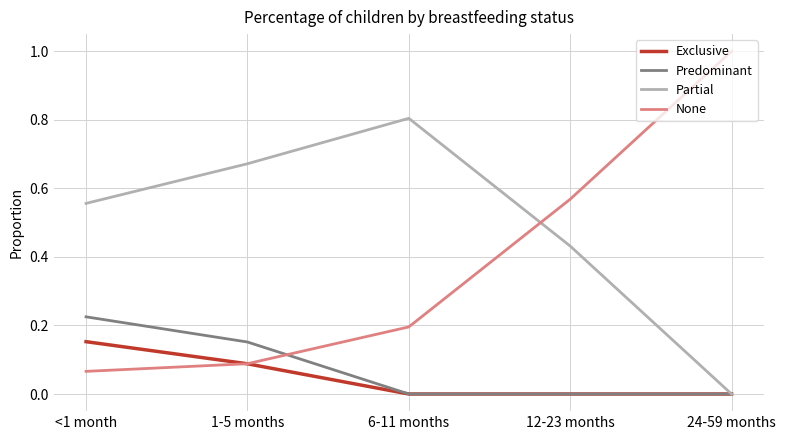

What is the difference between the maximum and minimum values in the Partial series?

0.8